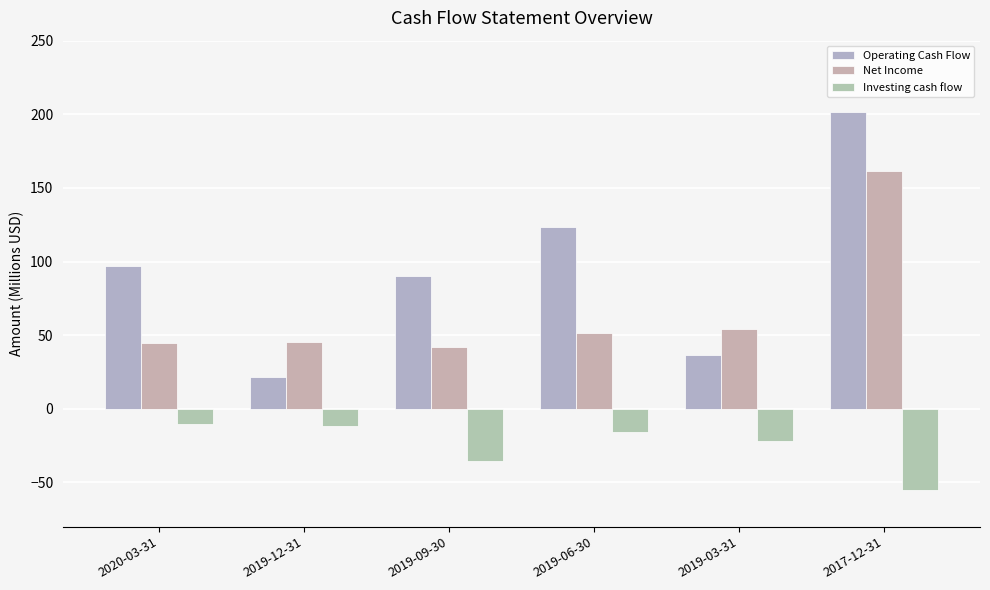

Rank the categories by Net Income value from lowest to highest.

2019-09-30, 2020-03-31, 2019-12-31, 2019-06-30, 2019-03-31, 2017-12-31